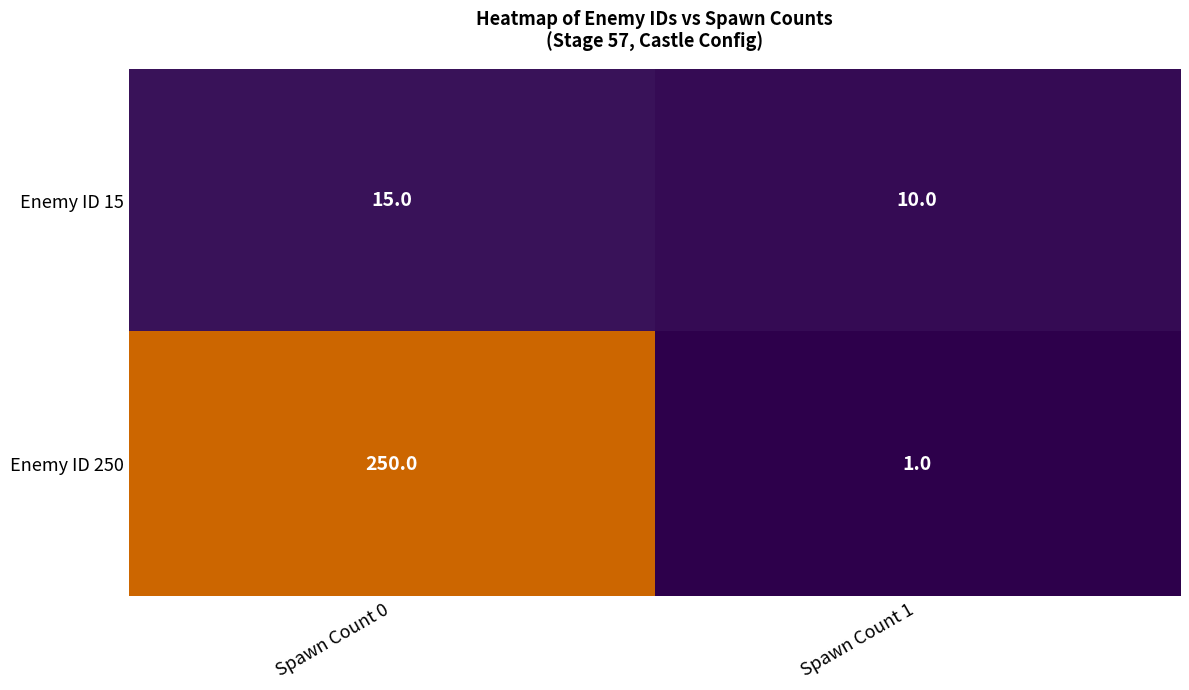

What is the sum of all Enemy ID 250 values?

251